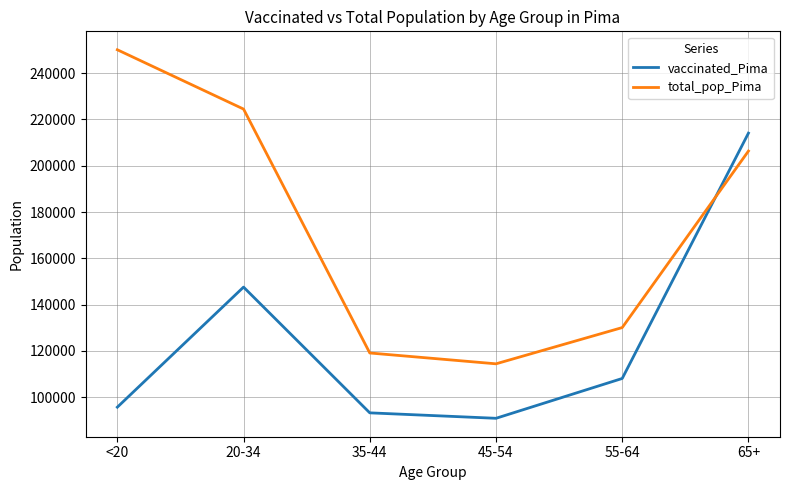

What are all the series names shown in the legend?

vaccinated_Pima, total_pop_Pima